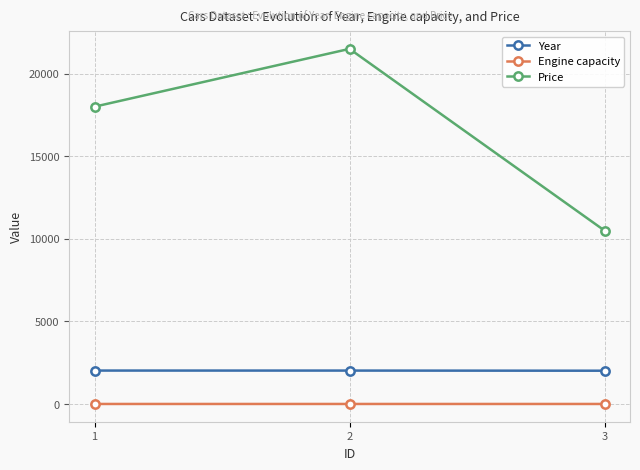

Where is Price nearest to the value 16000?

1